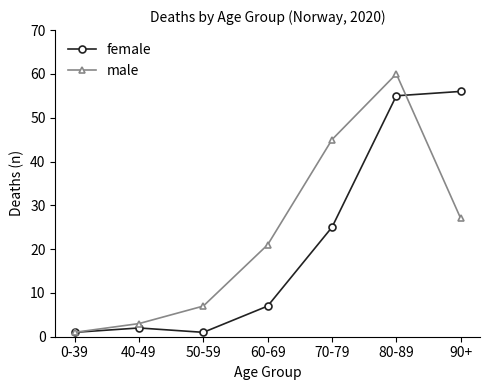

What is the label of the 6th point from the left?

80-89